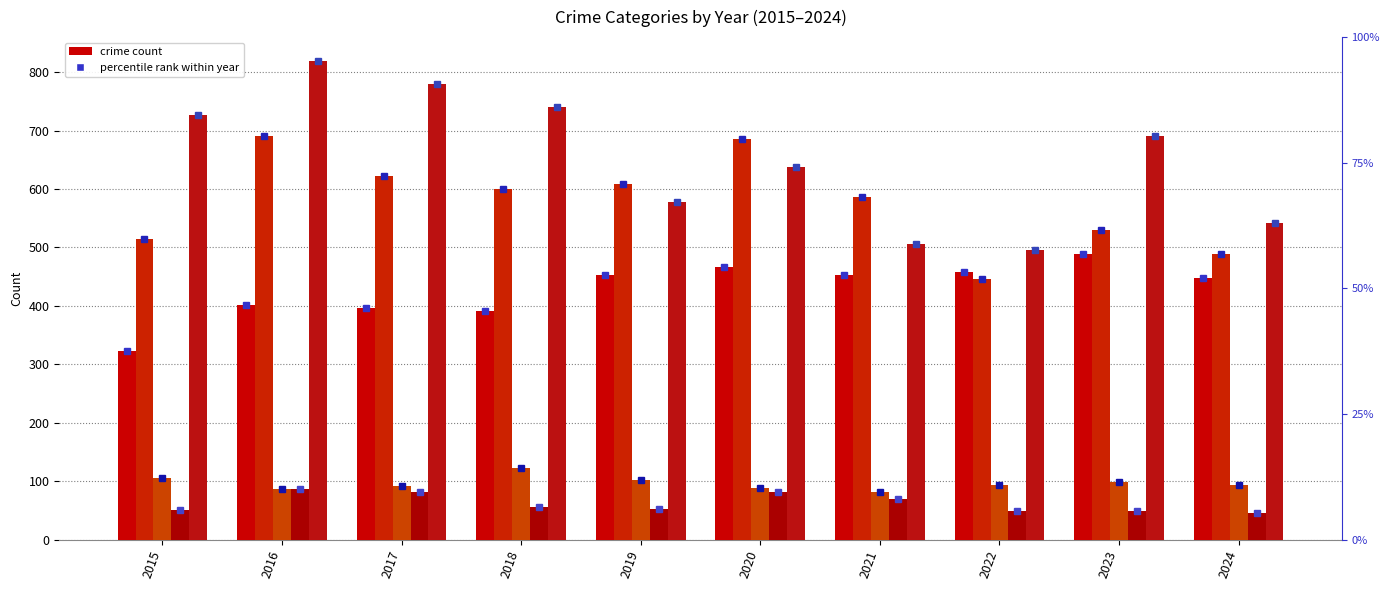

What is the value of the Robbery bar at the 6th from the left?

637